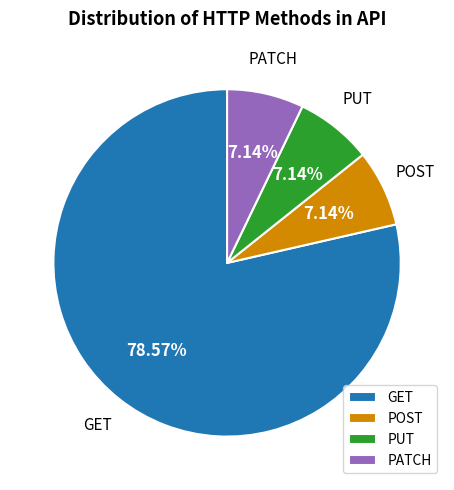

Combined, what portion of the pie is PUT and PATCH?

14.3%